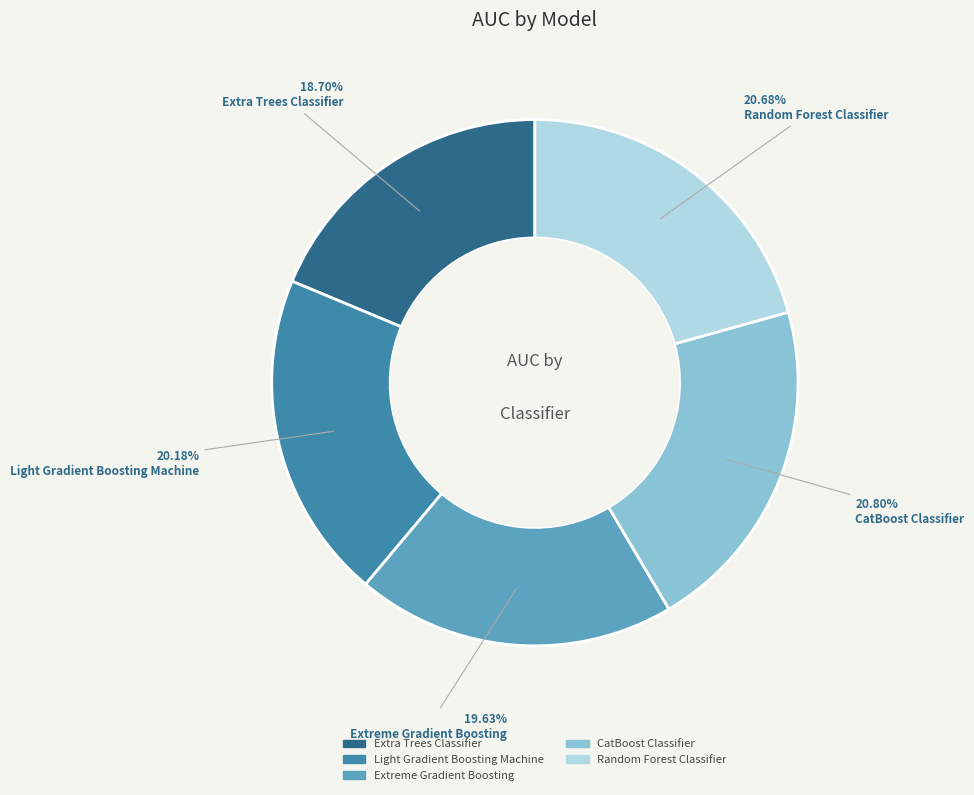

How many segments does this pie chart have?

5